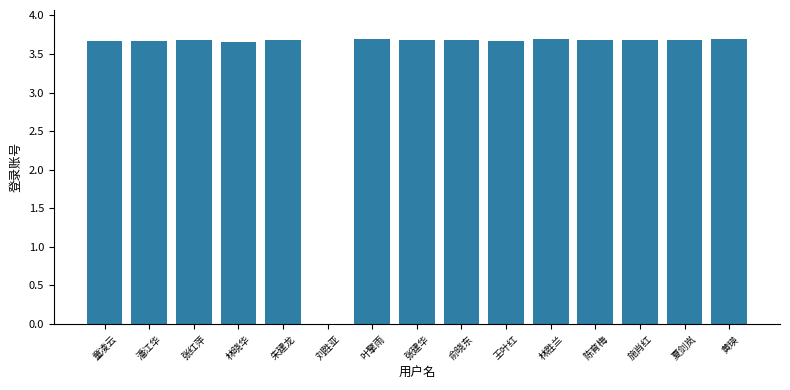

What is the ratio of the value at 张红萍 to the value at 朱建龙?

1.0